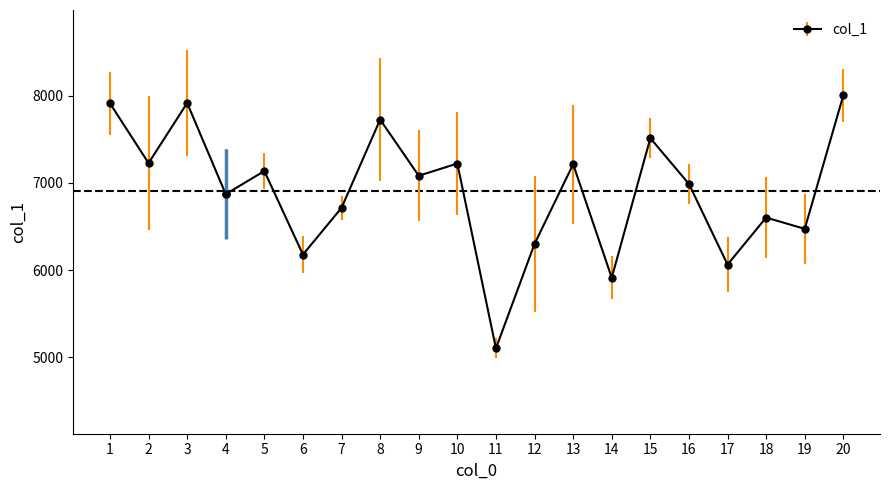

How many lines are shown in the chart?

1